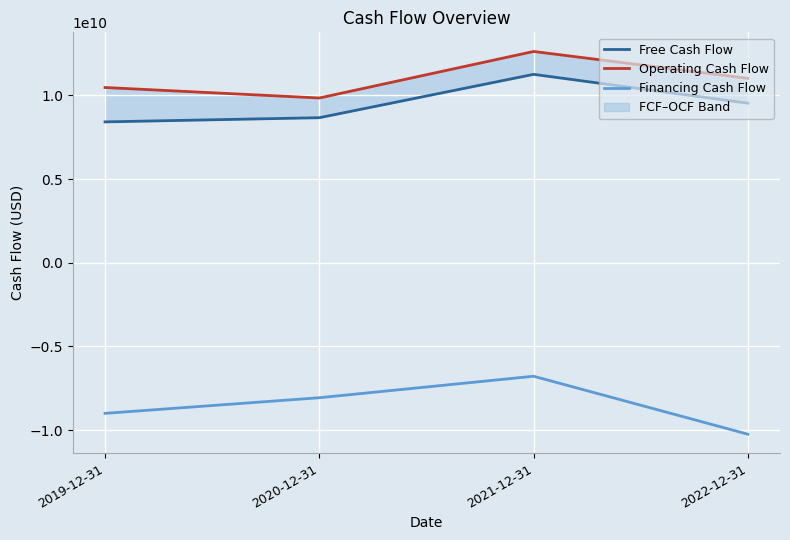

Is this an area chart (filled region under the line)?

No